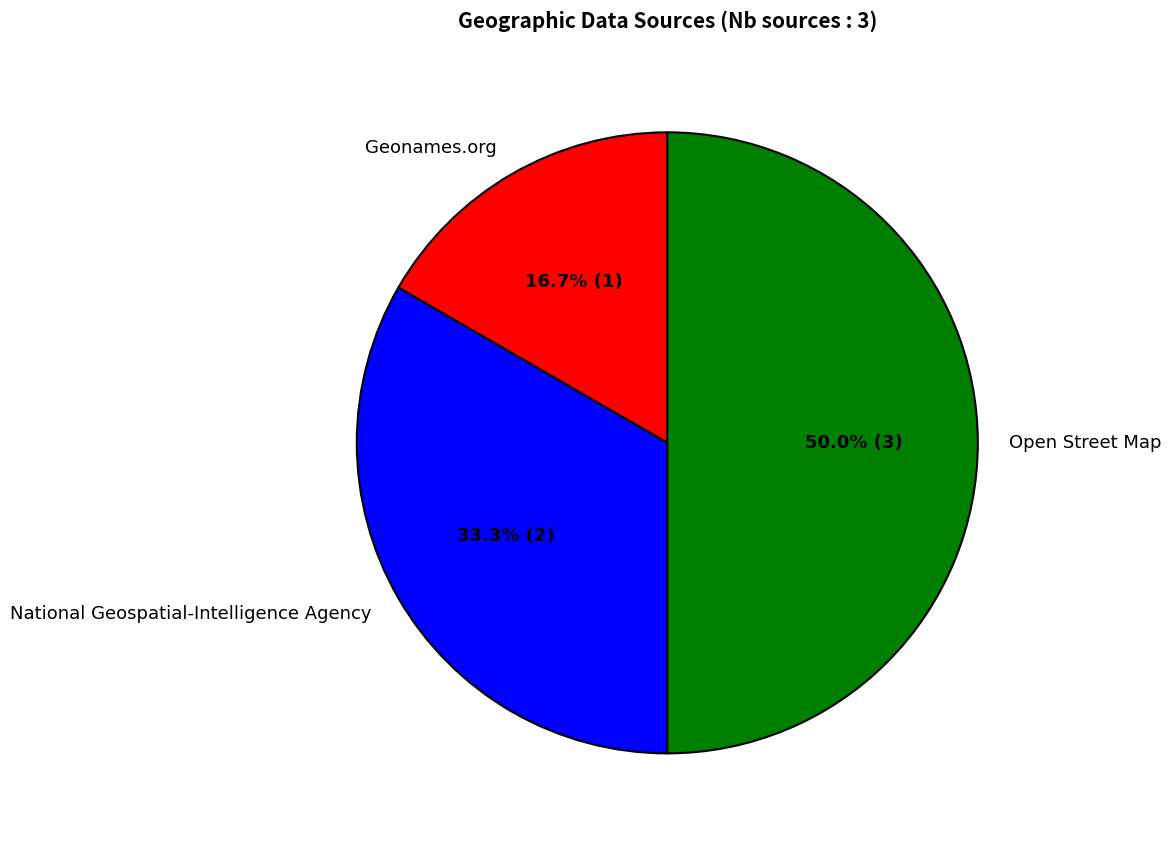

Count the number of slices in the pie.

3